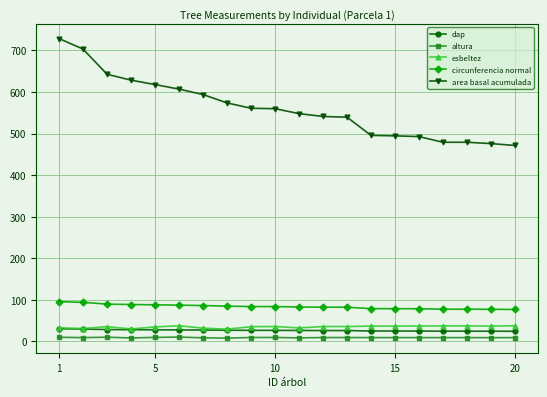

Which series has the largest total across all categories?

area basal acumulada